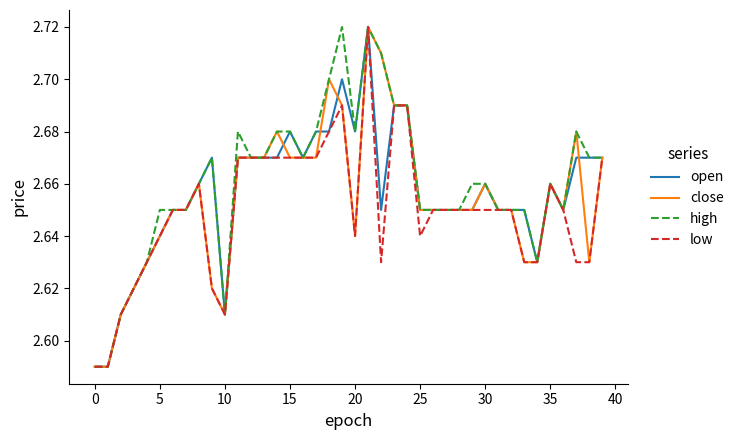

How many distinct data groups are displayed?

4